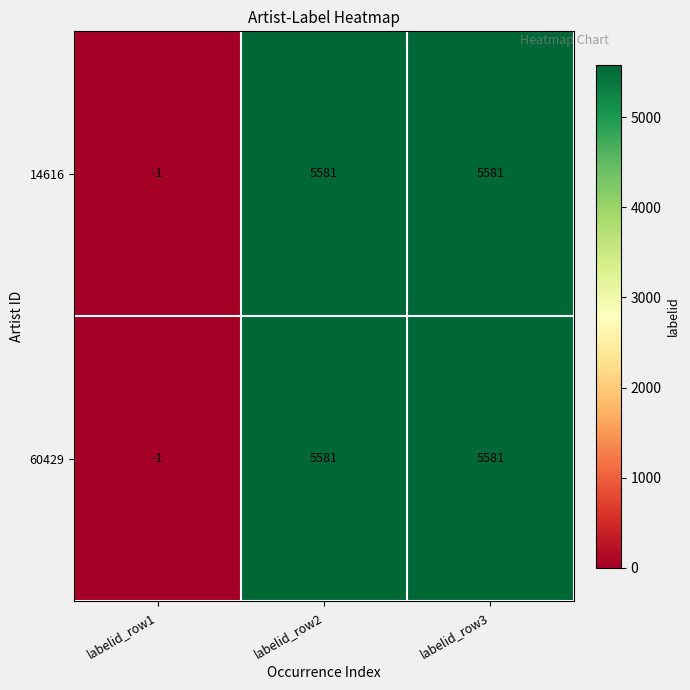

How many 60429 values are between -1 and 5581?

3